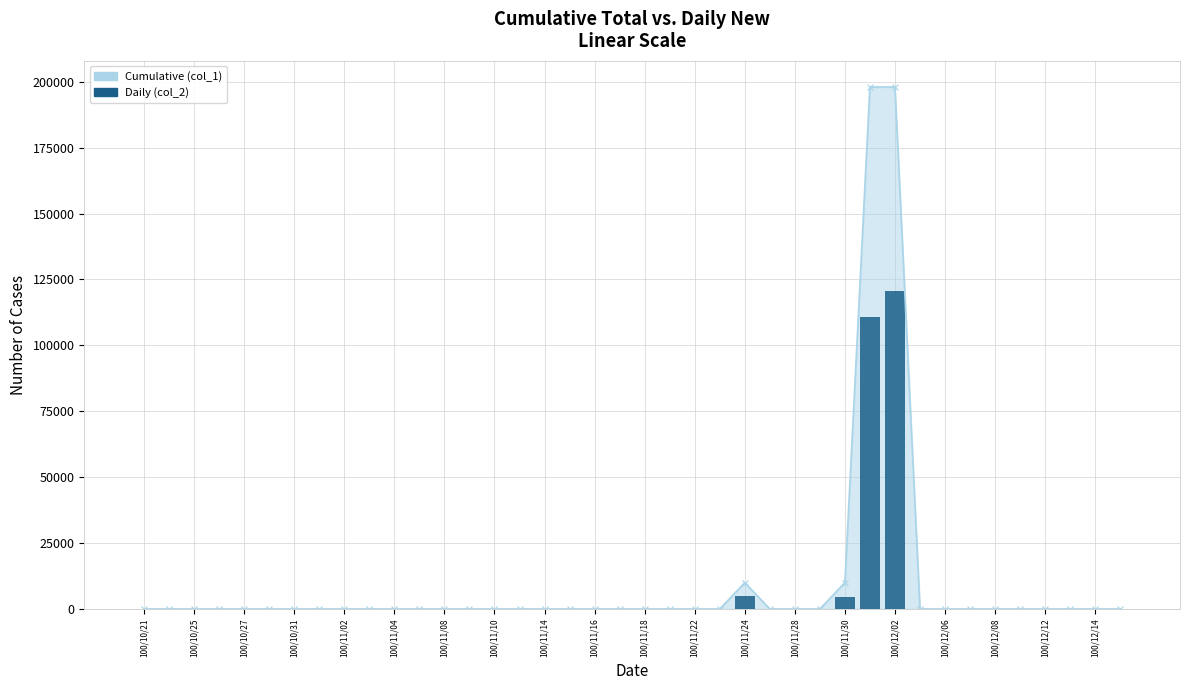

What is the sum of all values?

241160